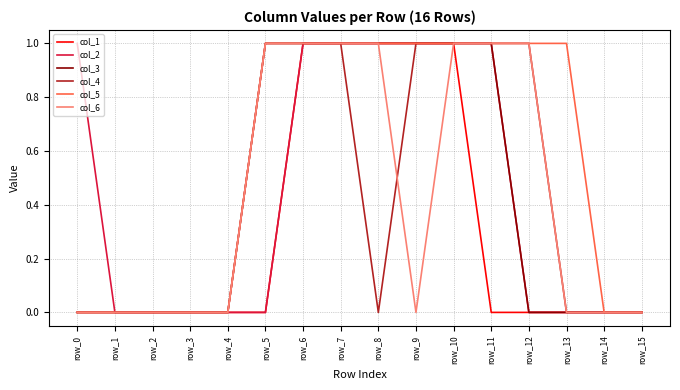

True or false: col_4 has a value of 0 at row_1.

True